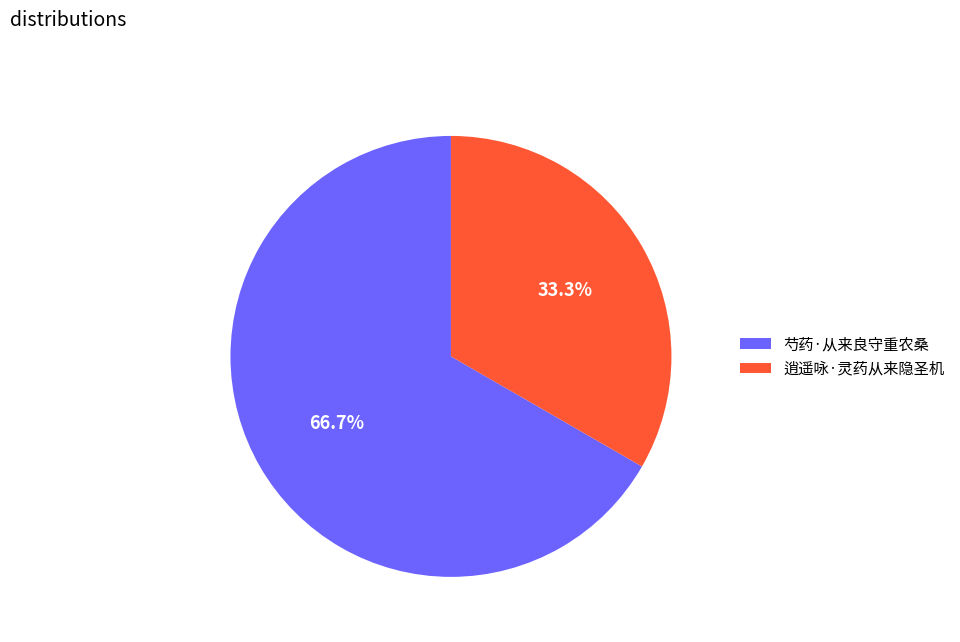

Rank the categories by value from highest to lowest.

芍药·从来良守重农桑, 逍遥咏·灵药从来隐圣机